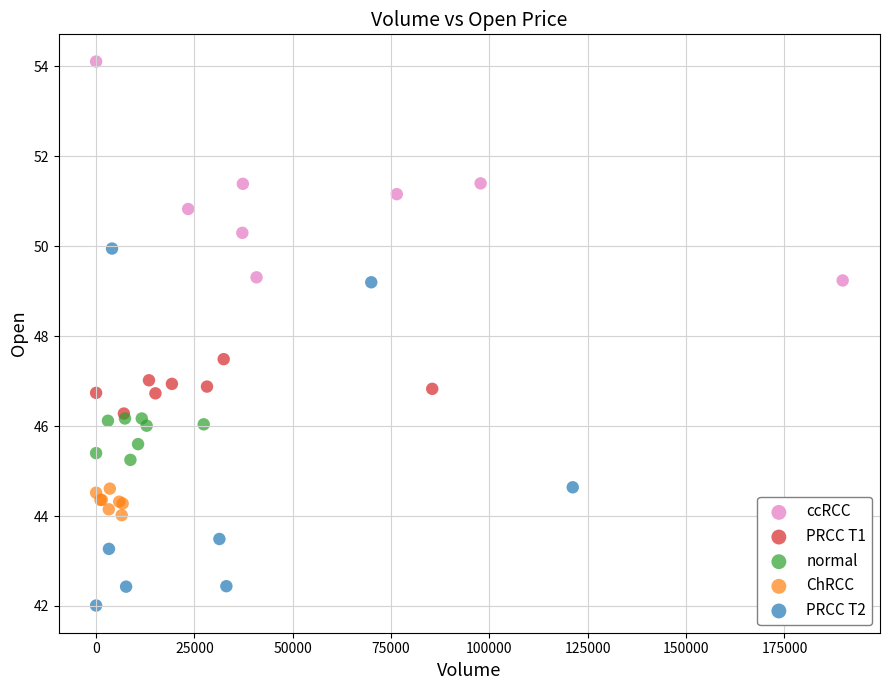

Which series has the widest spread of Y values?

PRCC T2